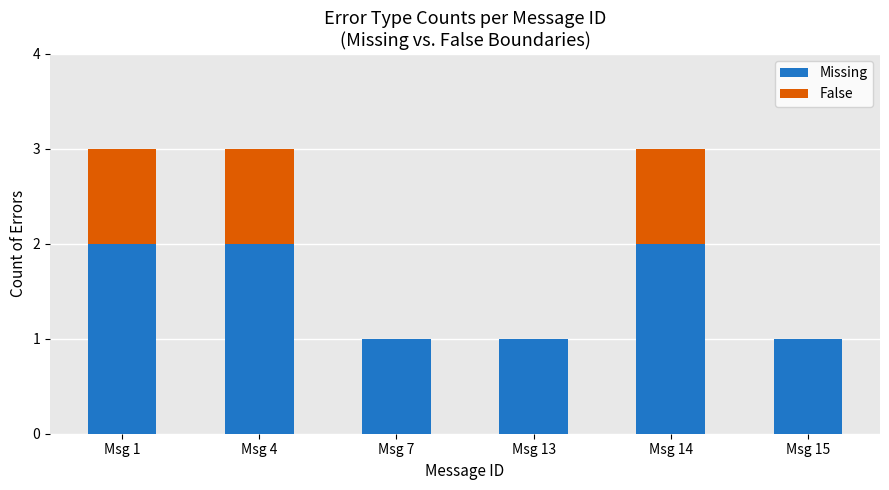

Is it true that Missing equals 3 at Msg 1?

False